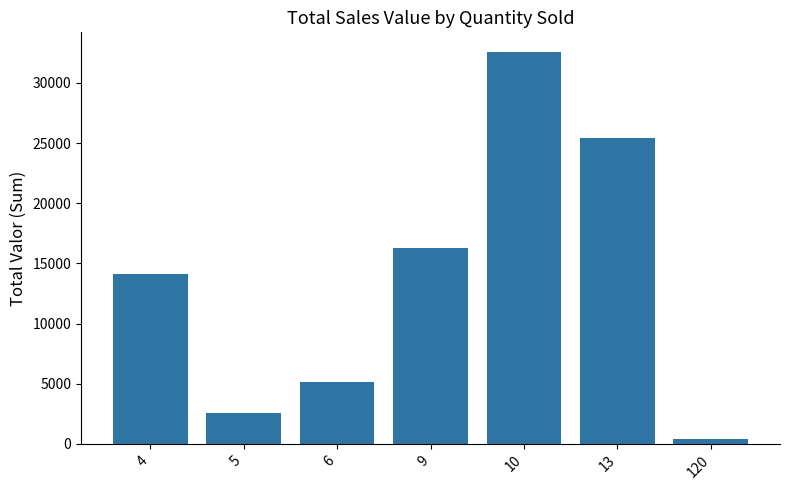

The value at 4 is 3389.2. True or false?

False